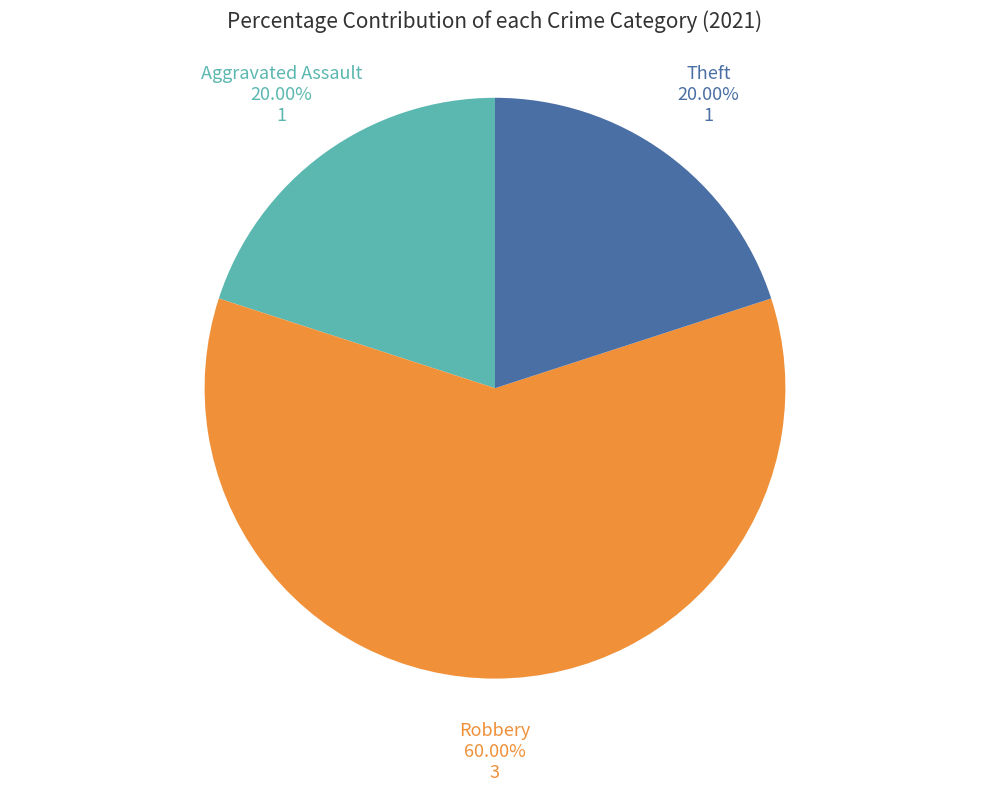

Does any single category account for the majority?

Yes